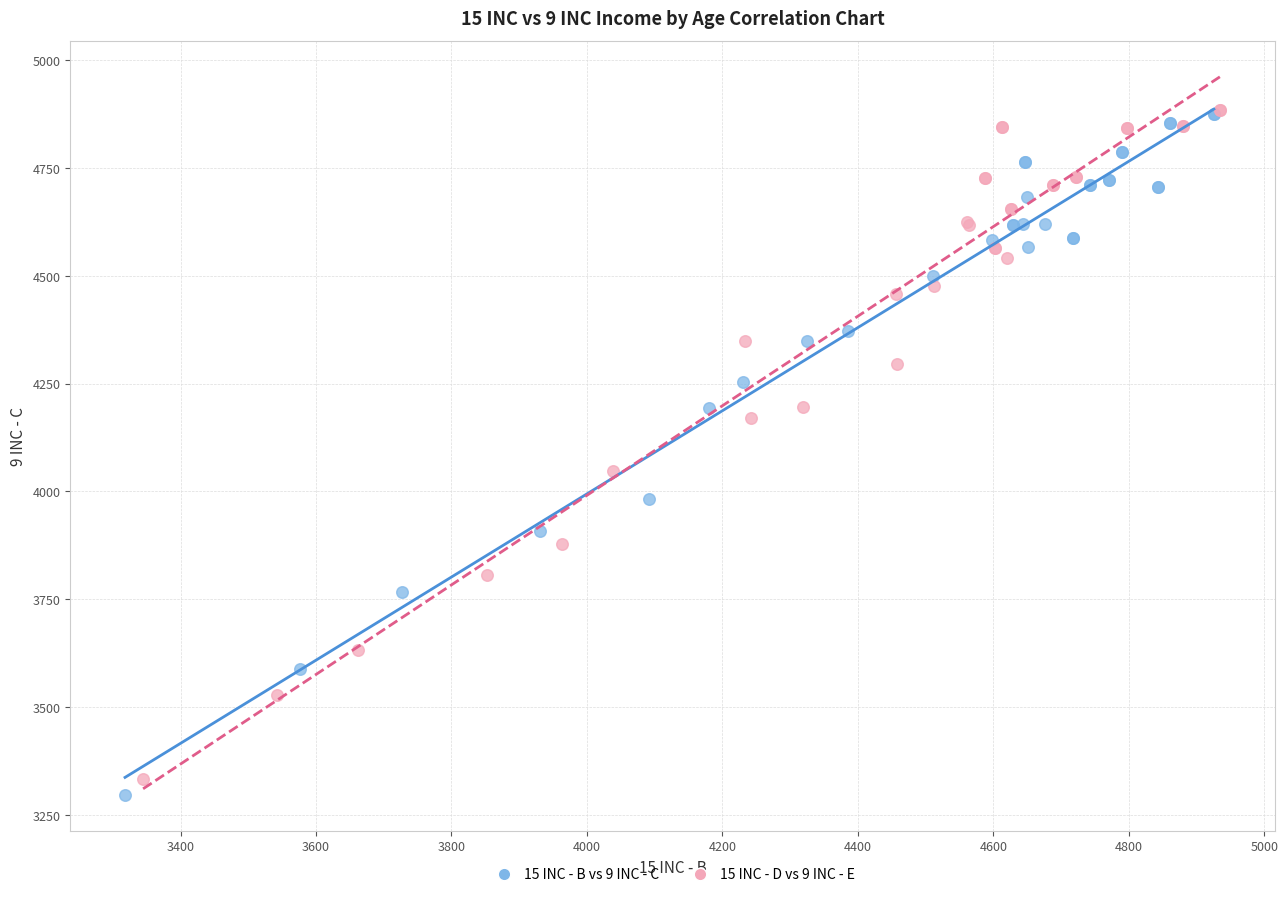

What are all the series names shown in the legend?

15 INC - B vs 9 INC - C, 15 INC - D vs 9 INC - E